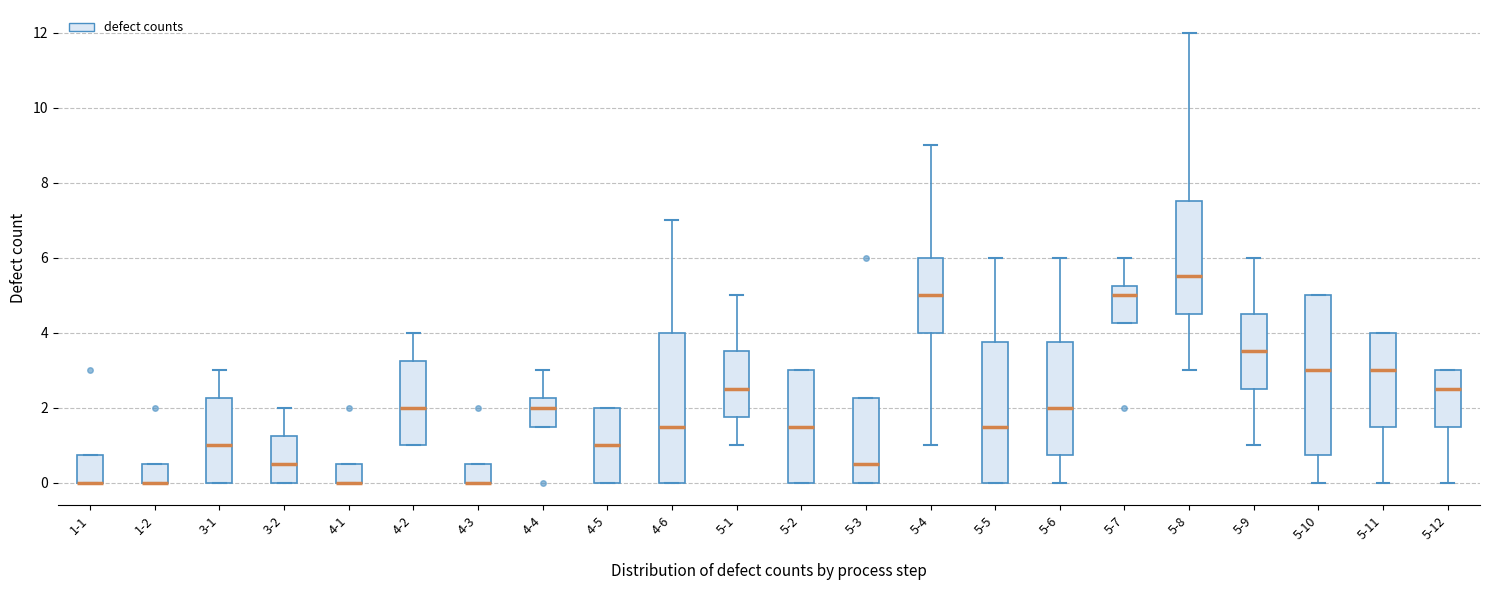

Where does the median line of the box for 4-2 sit on the y-axis? The values are not printed on the chart, so give them approximately, as read against the axis.

2.0